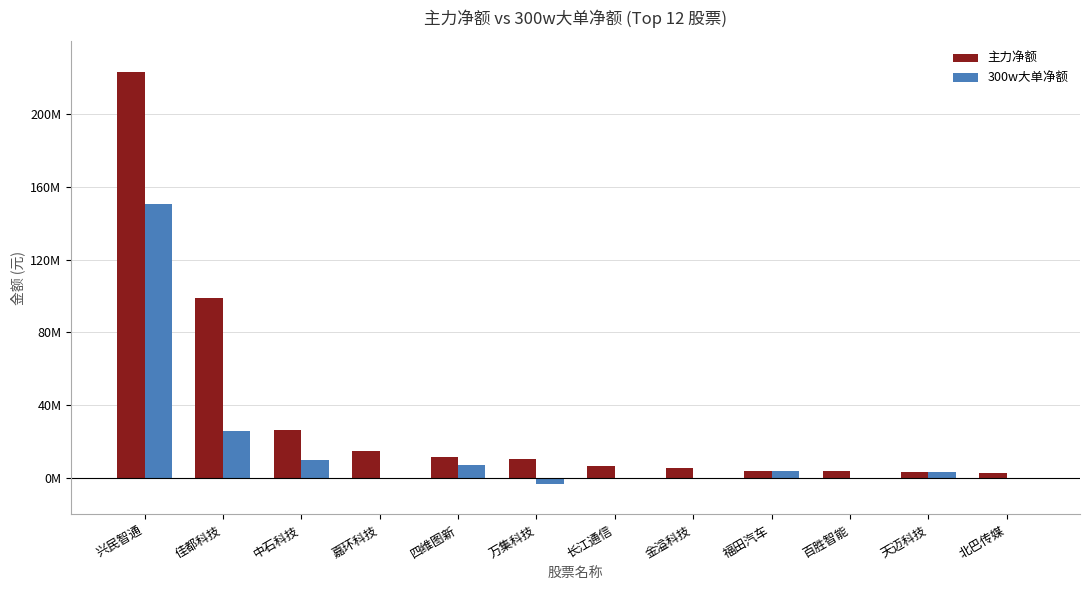

What position from the right is 中石科技?

10